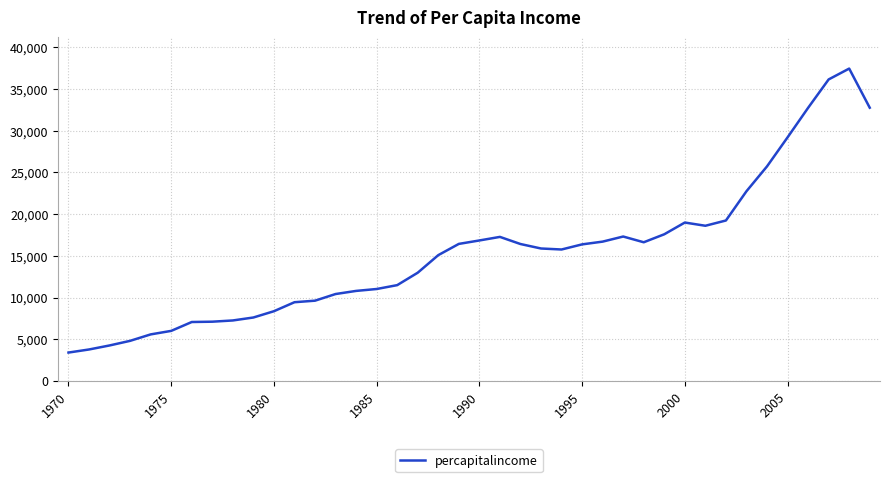

What is the difference between the maximum and minimum values?

34047.2